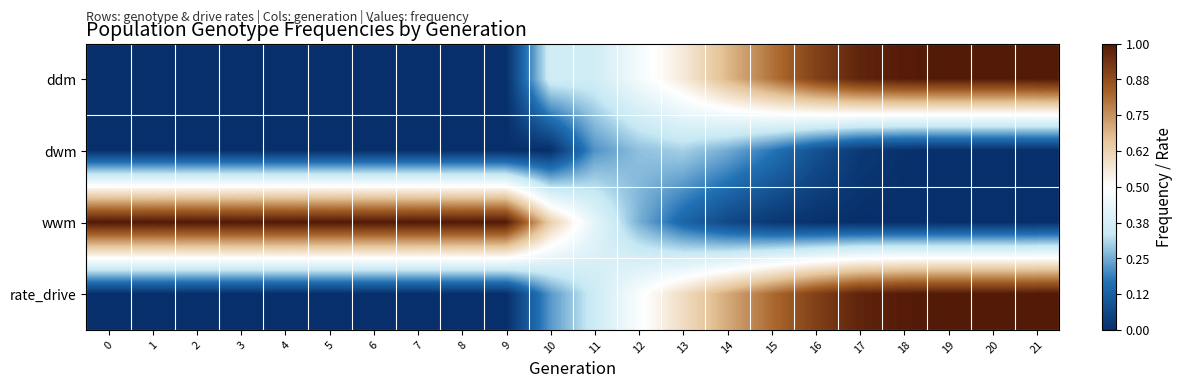

Rank the series by their maximum value, from highest to lowest.

ddm, wwm, rate_drive, dwm